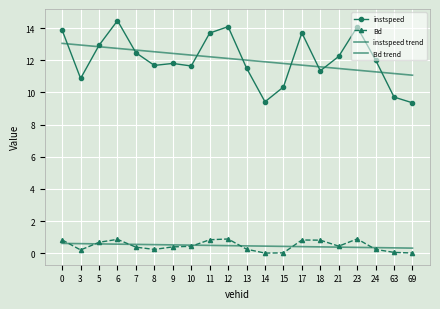

How many series are shown in this chart?

4